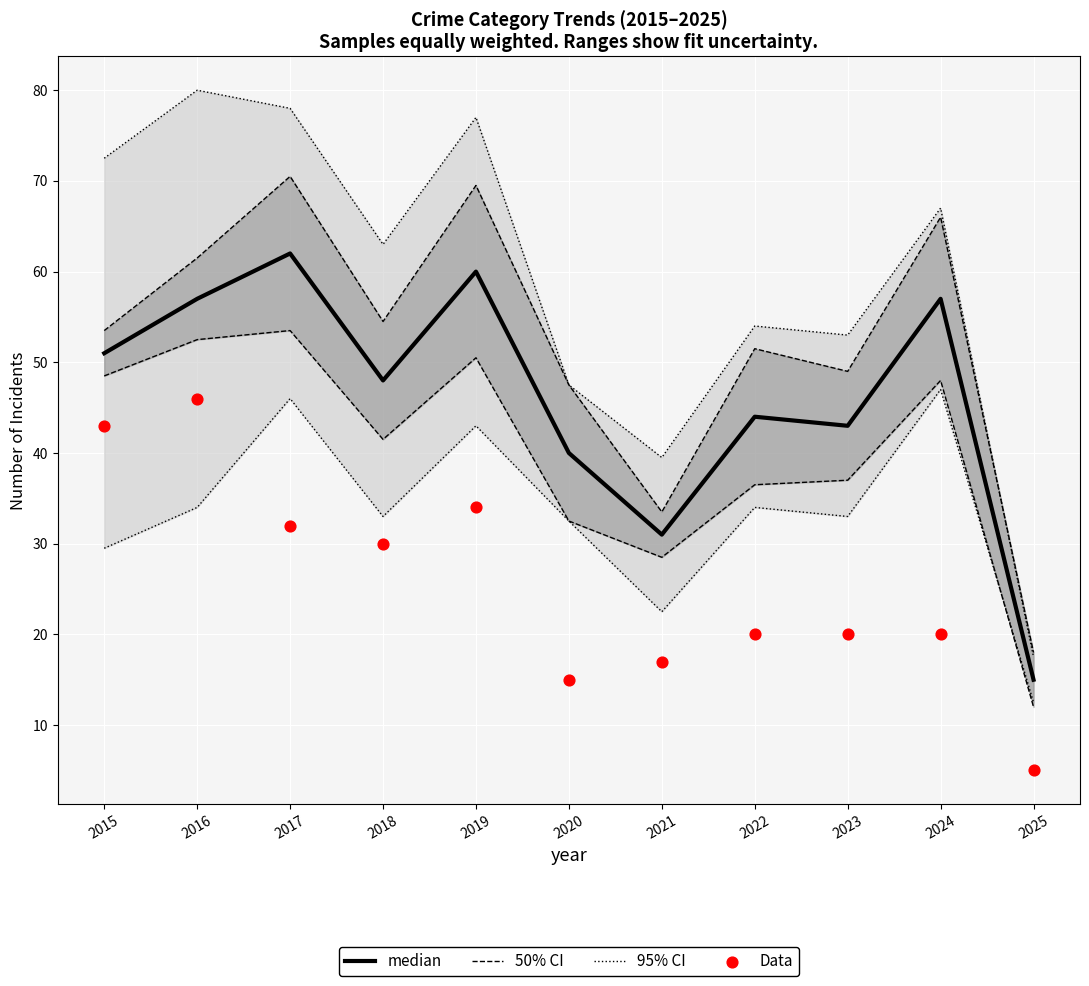

Which series reaches the maximum Y coordinate?

95% CI